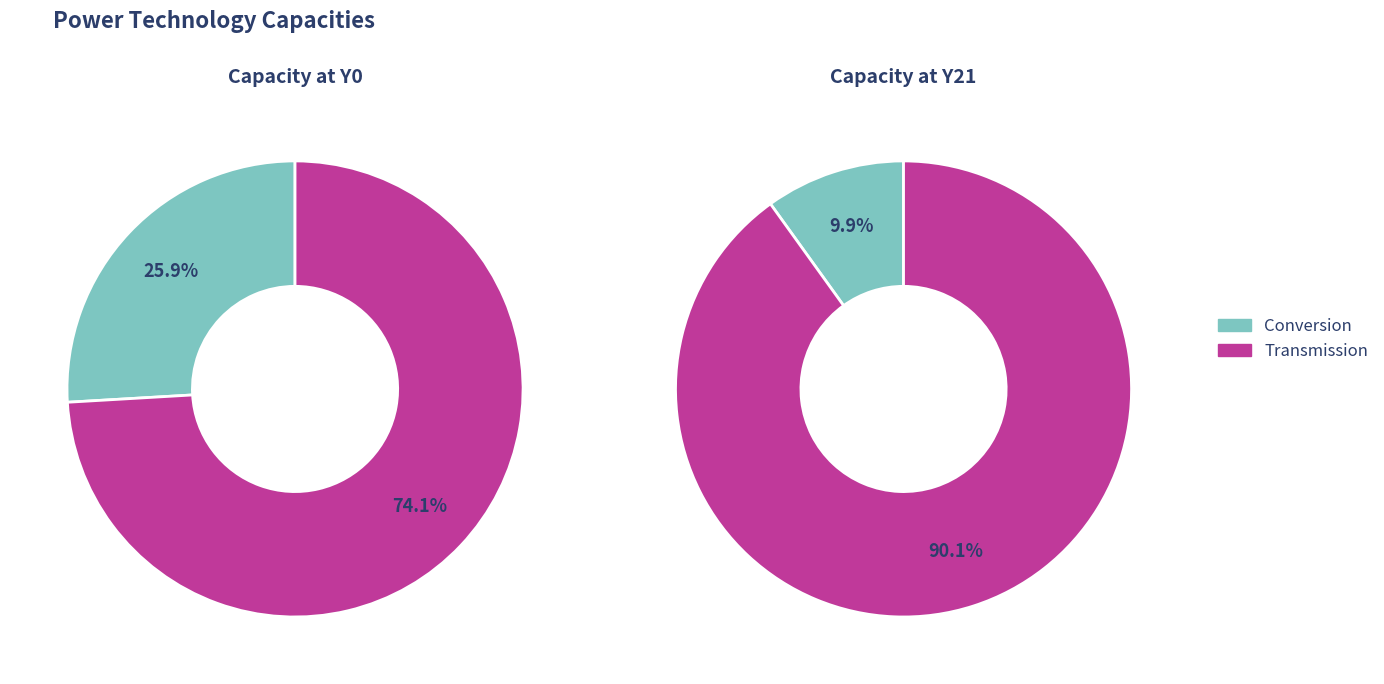

Is 9 the majority of the pie?

No